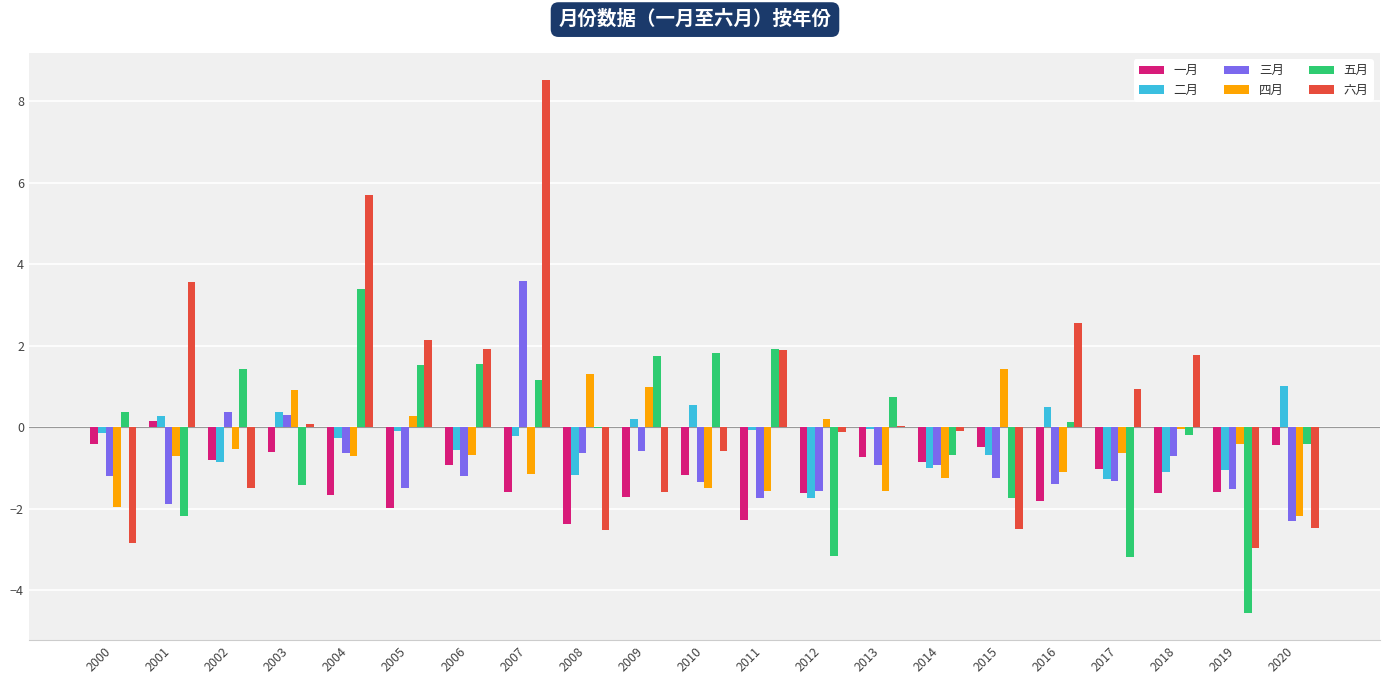

What is the greatest value displayed?

8.5